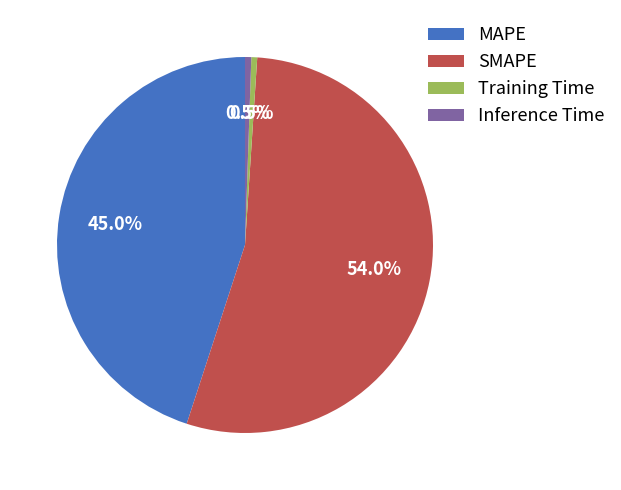

Which category has the biggest portion of the pie?

SMAPE